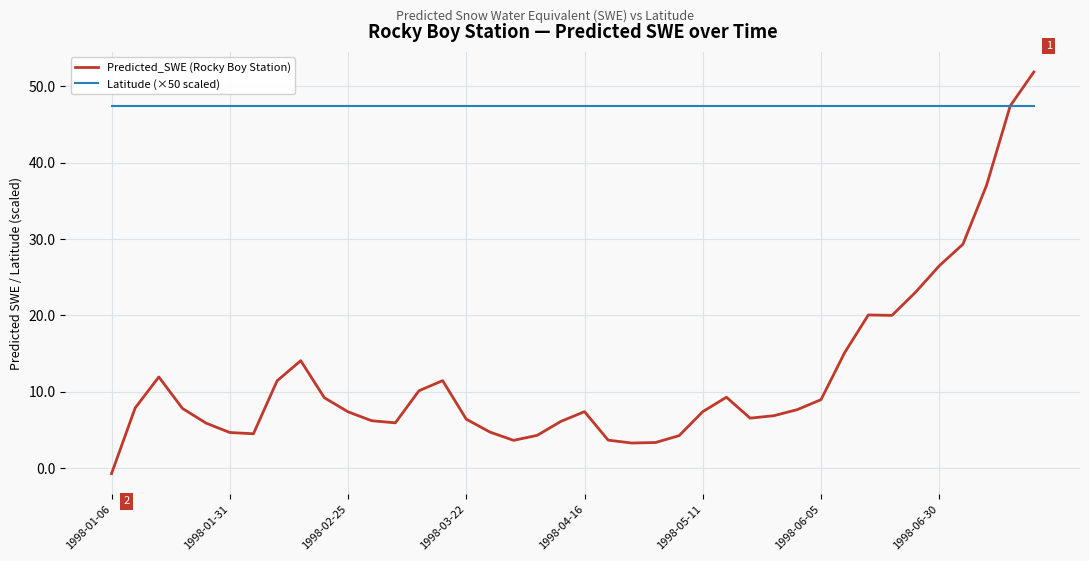

What is the difference between the maximum and minimum values in the Predicted_SWE (Rocky Boy Station) series?

52.6